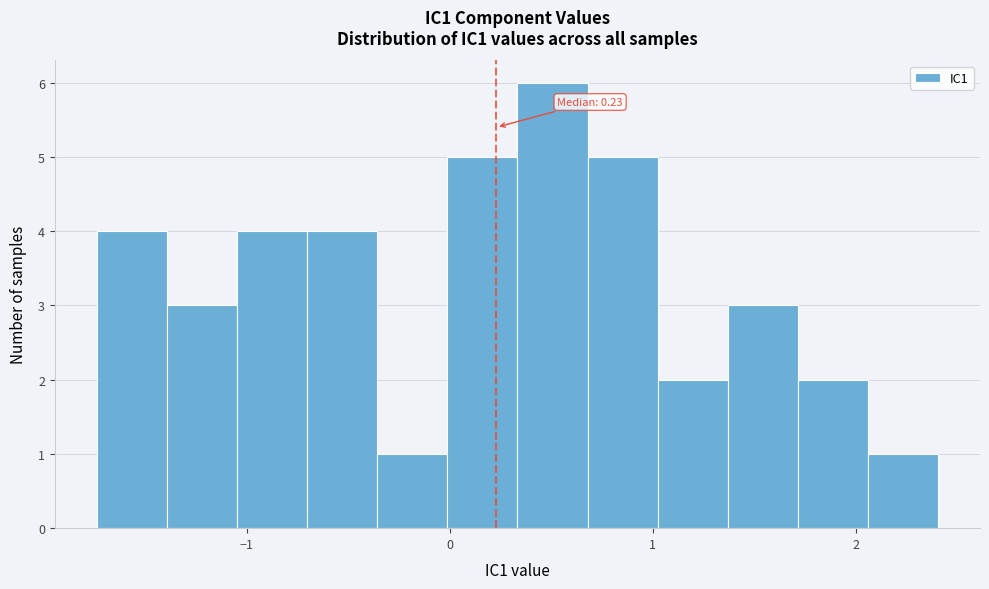

Read against the x-axis, roughly where is the centre of the tallest bar?

0.5